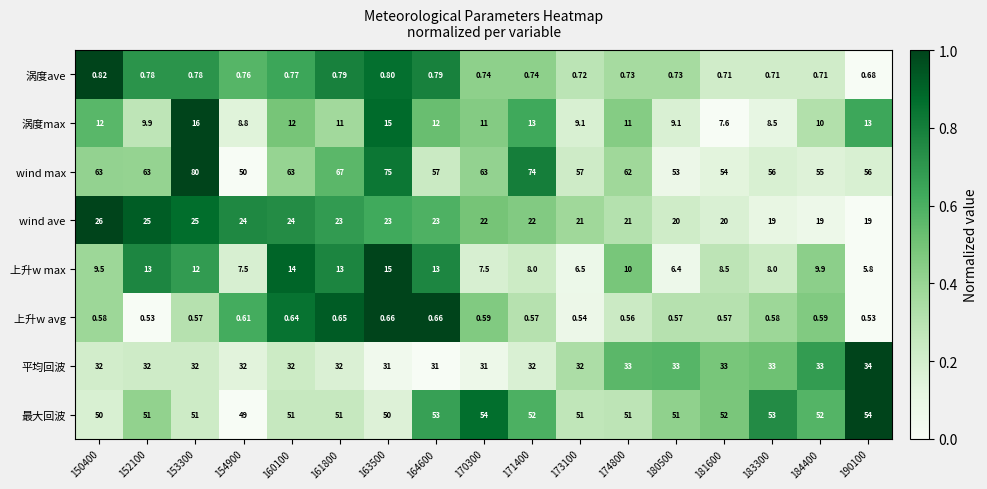

List the series in order of their peak value, lowest first.

上升w avg, 涡度ave, 上升w max, 涡度max, wind ave, 平均回波, 最大回波, wind max